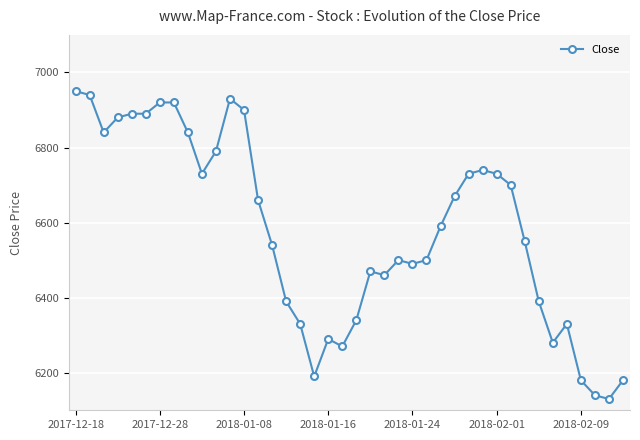

True or false: there are more than 2 points higher than both neighbors.

True